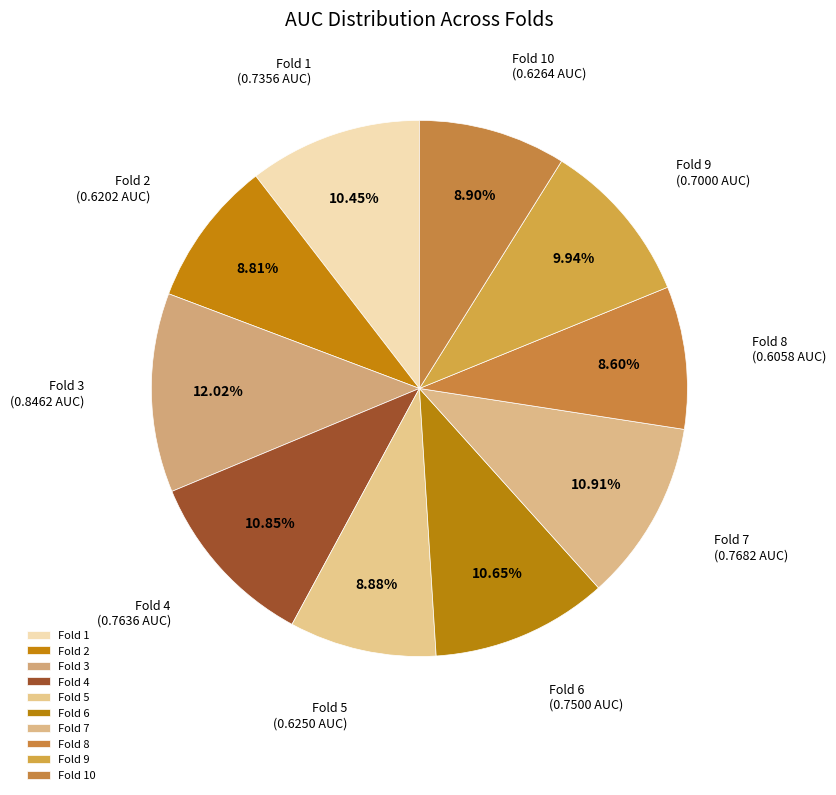

Do Fold 7 and Fold 6 together represent more than half of the pie?

No